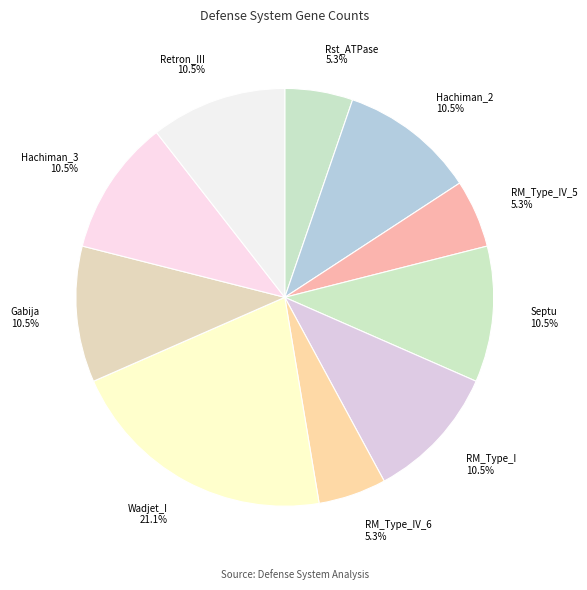

Which has a higher value, RM_Type_IV_5 or Septu?

Septu